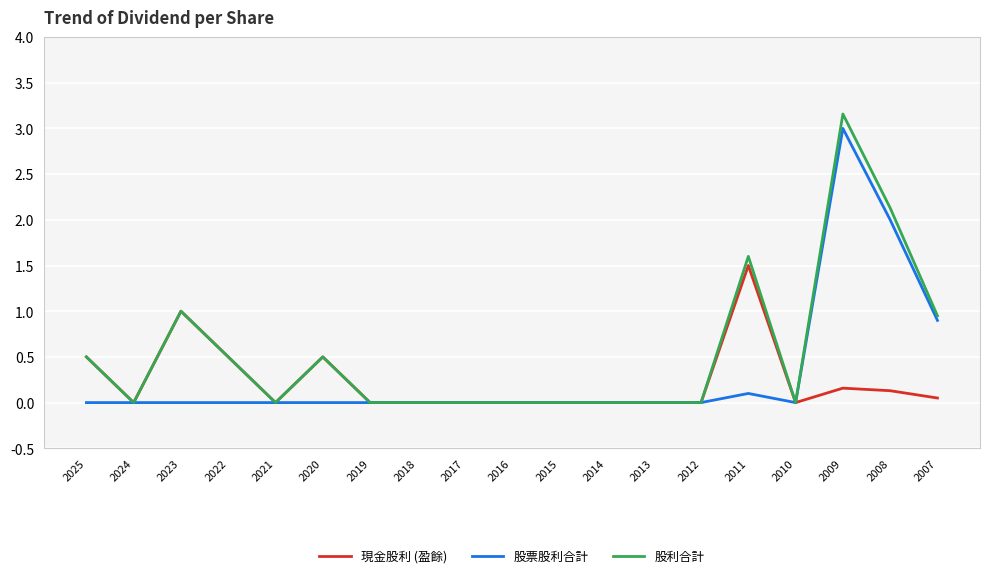

List the series in order of their peak value, highest first.

股利合計, 股票股利合計, 現金股利 (盈餘)